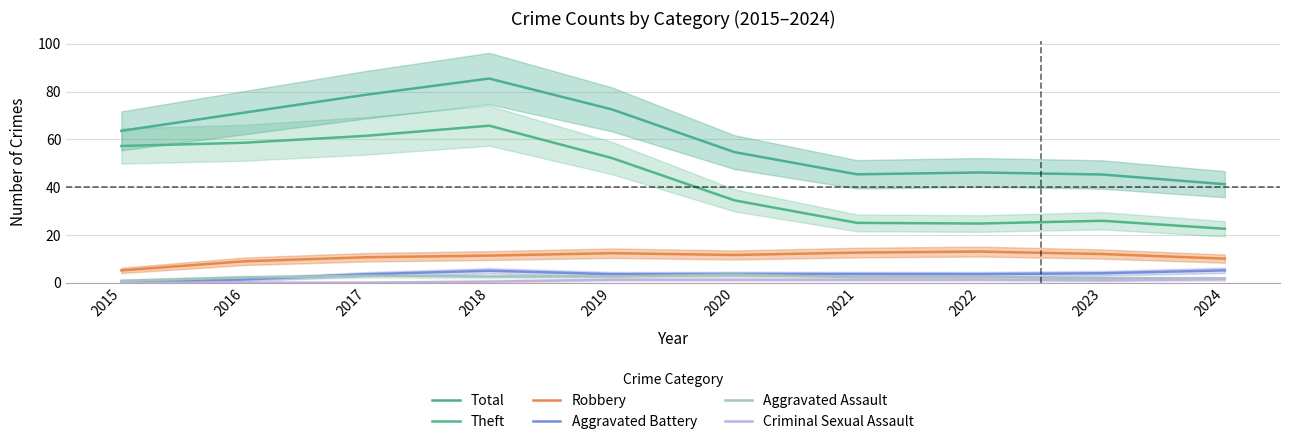

The Total series shows 72.5 at 2019. True or false?

True